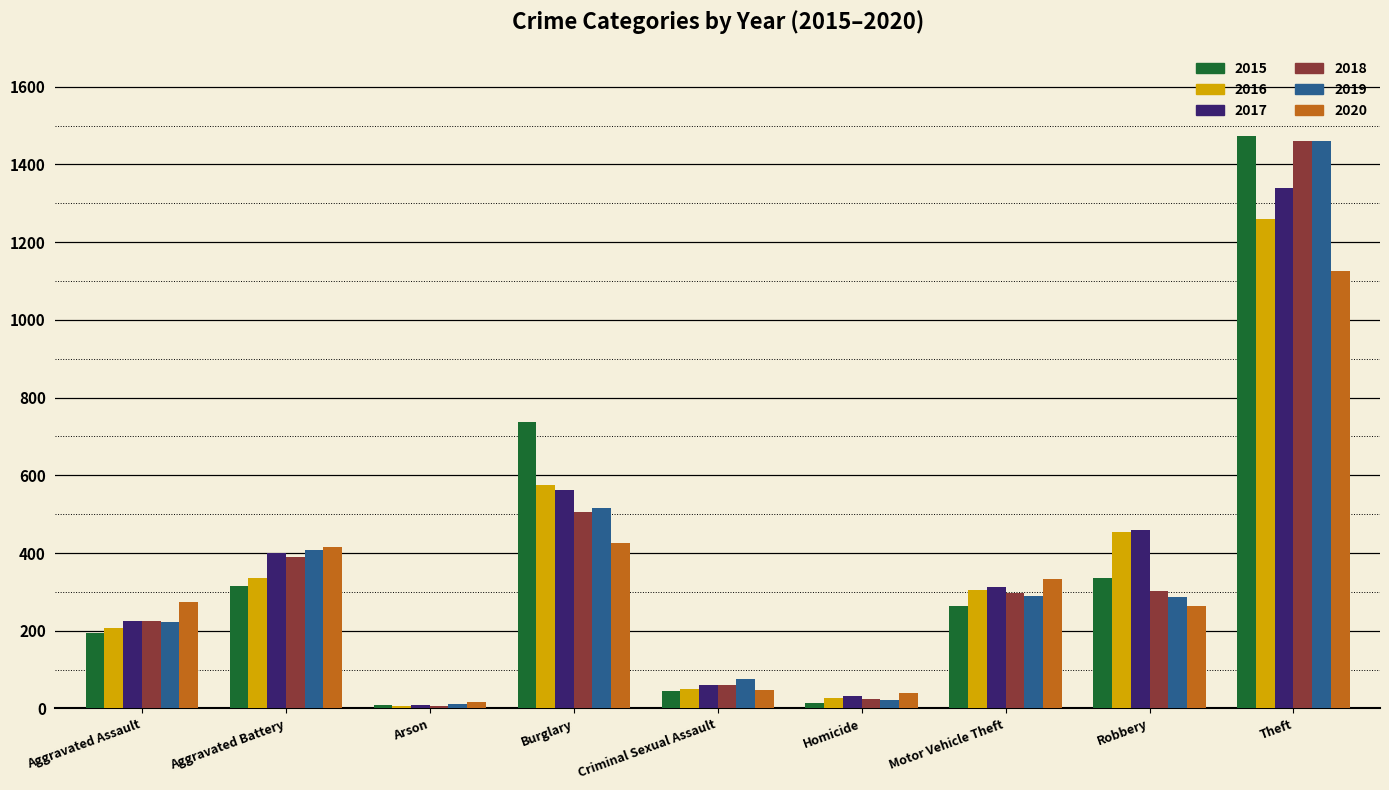

Is it true that 2018 equals 303 at Aggravated Assault?

False